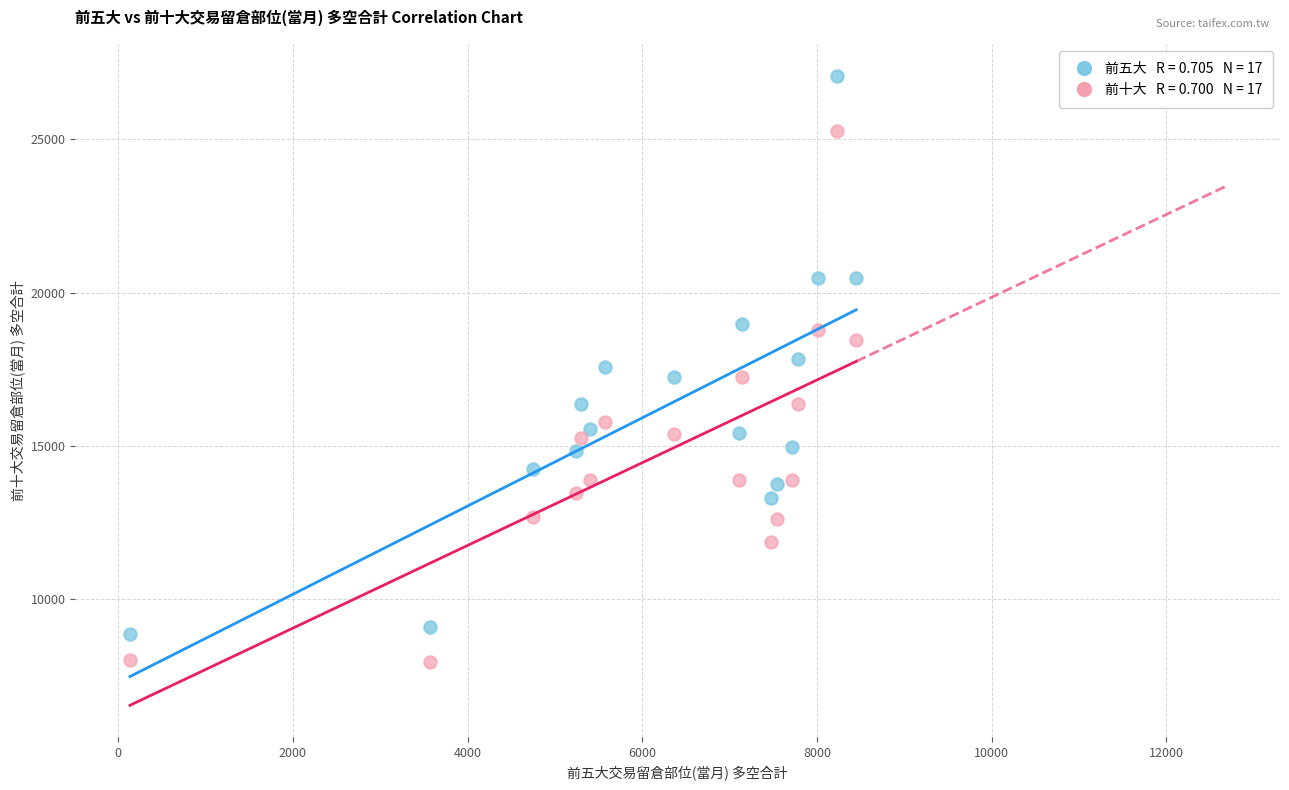

Across all data points, what is the range of X values (max minus min)?

8314.0